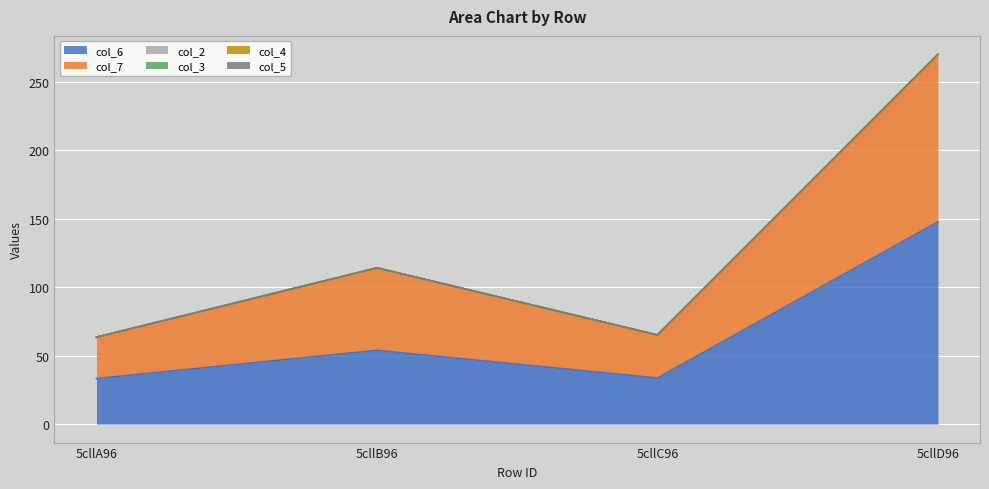

At which label is col_3 closest to 0?

5cllA96